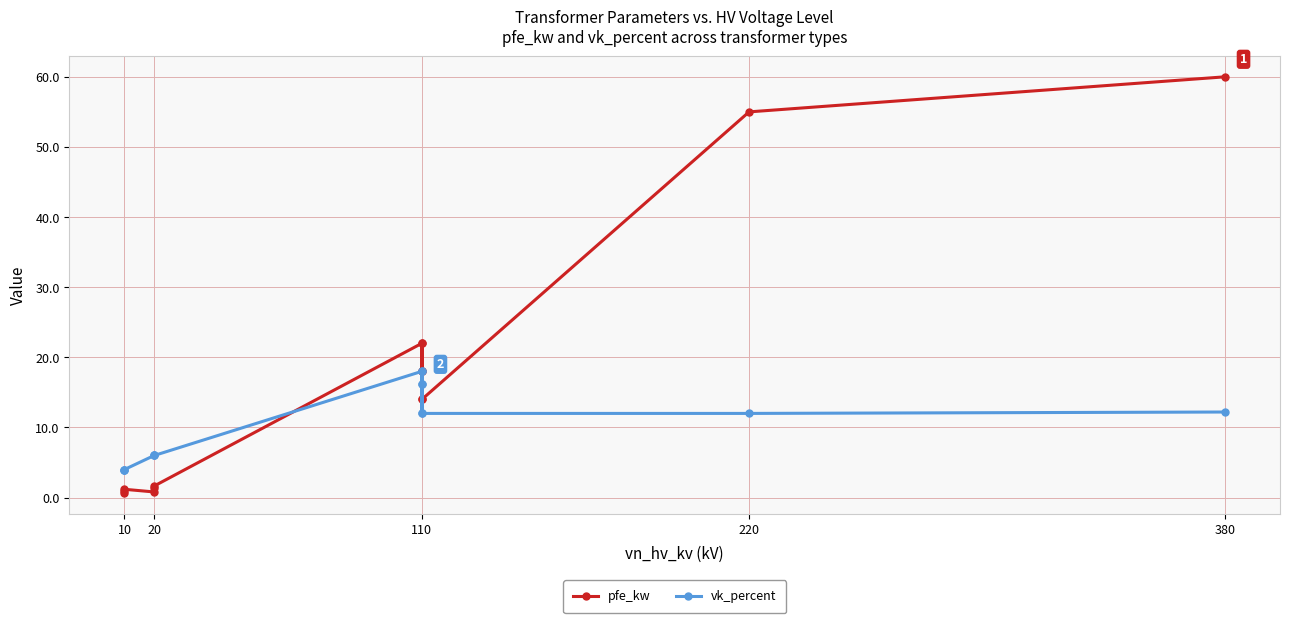

How many times do vk_percent and pfe_kw cross each other?

1